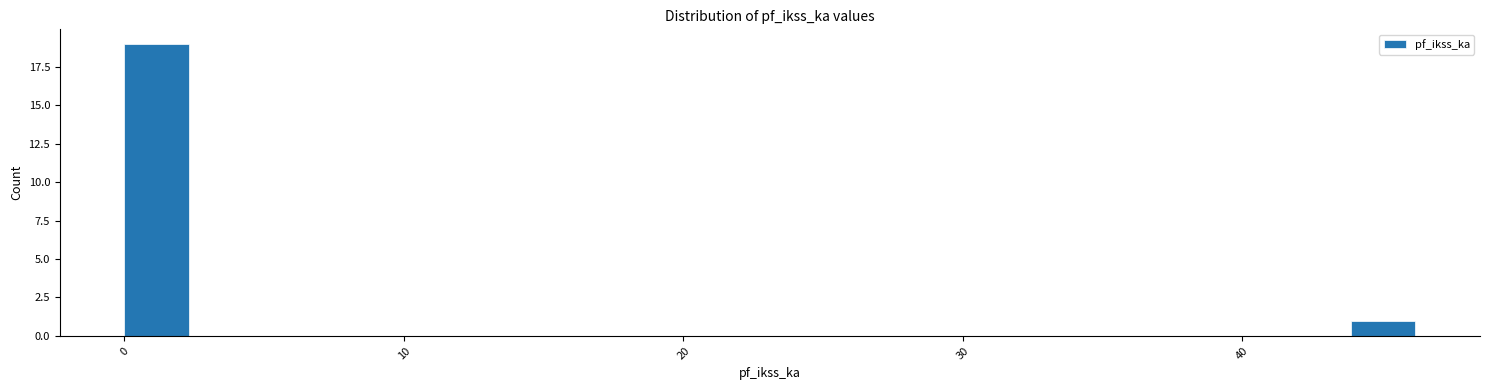

Around what value on the x-axis is the tallest bar? Give the approximate position of its centre, as read against the axis.

1